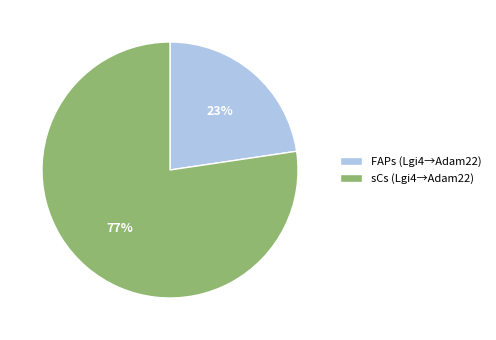

Rank the categories by value from highest to lowest.

sCs (Lgi4→Adam22), FAPs (Lgi4→Adam22)